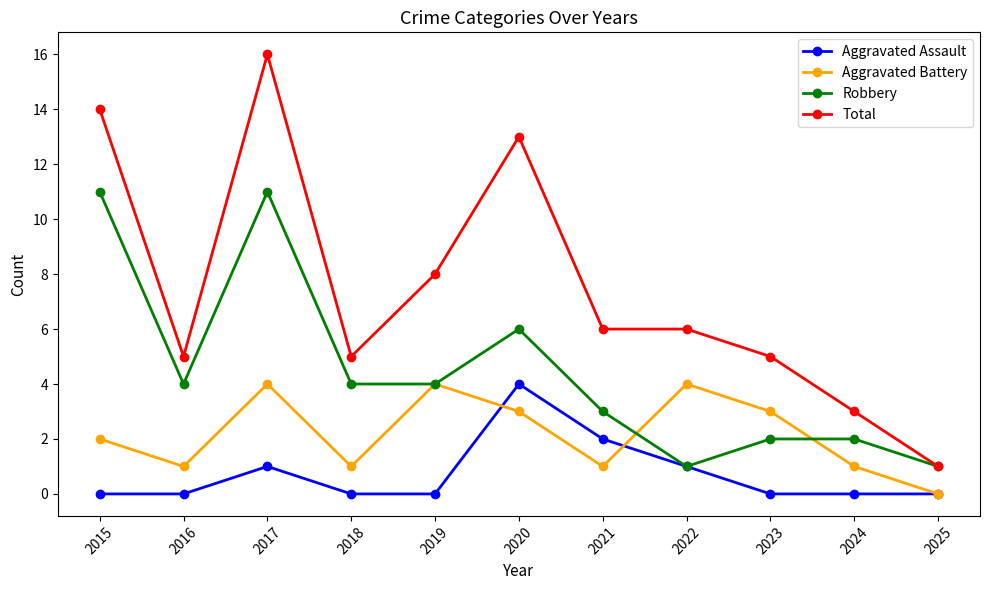

What is the difference between the maximum and second lowest values in the Aggravated Battery series?

3